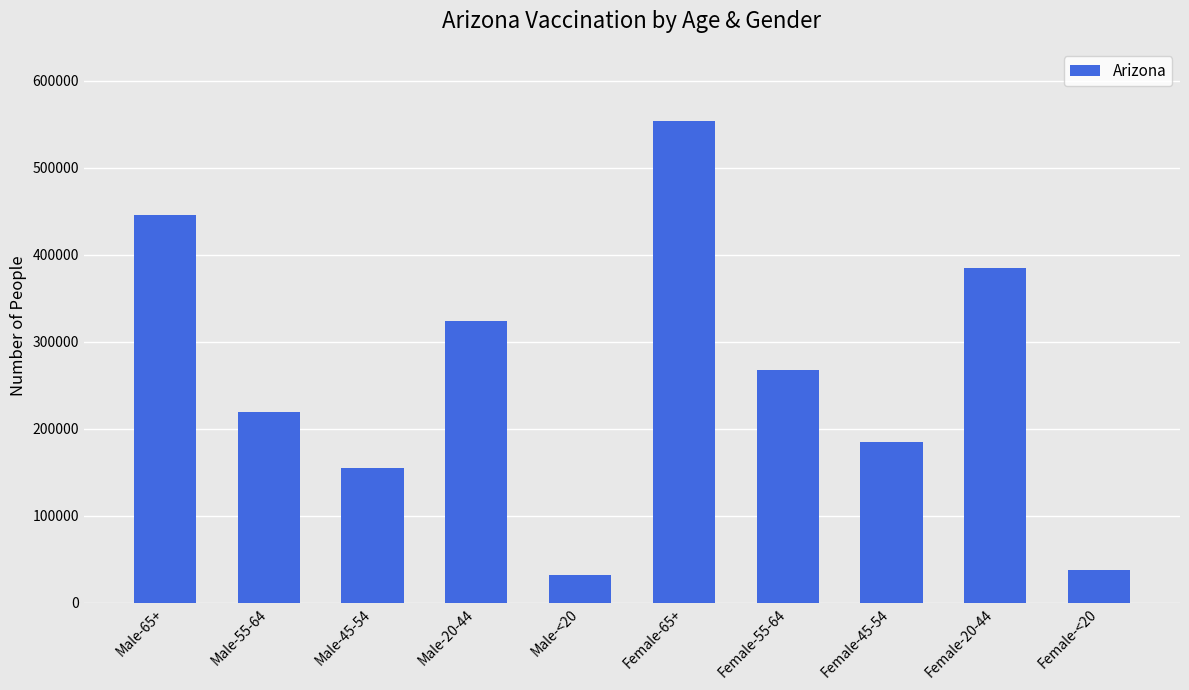

What is the label of the 4th bar from the left?

Male-20-44